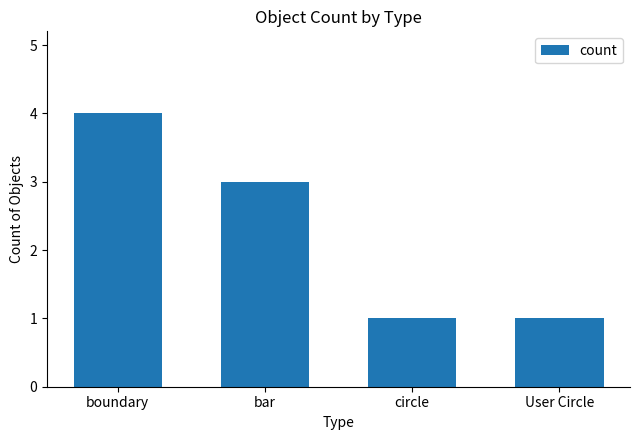

What is the ratio of the value at boundary to the value at bar?

1.3